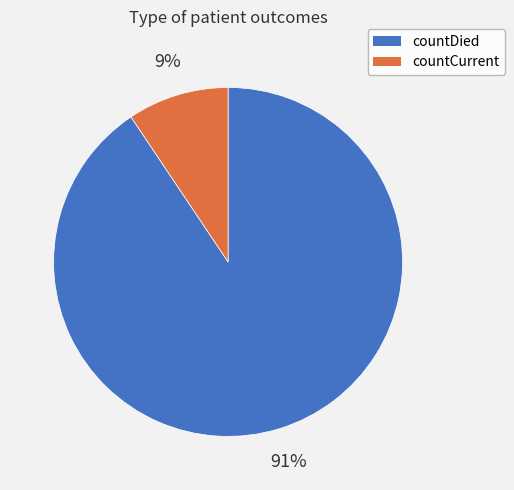

To the nearest percent, what portion does countCurrent represent?

9%